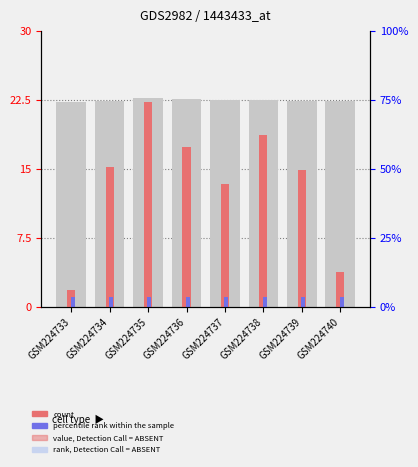

The value of col_7 at GSM224739 is 22.4. True or false?

True